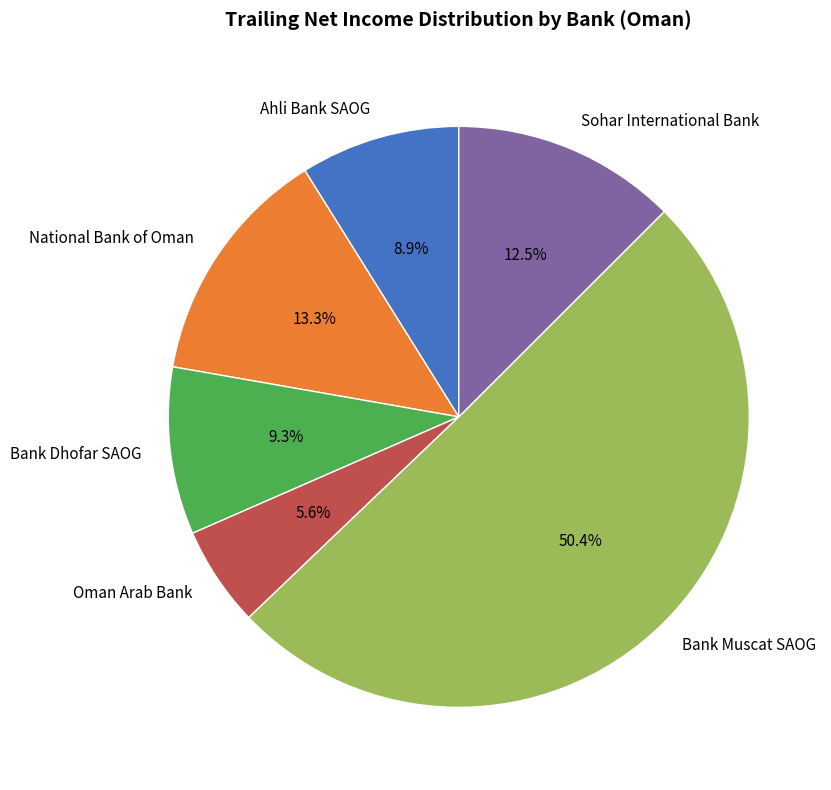

Which slice is the smallest?

Oman Arab Bank